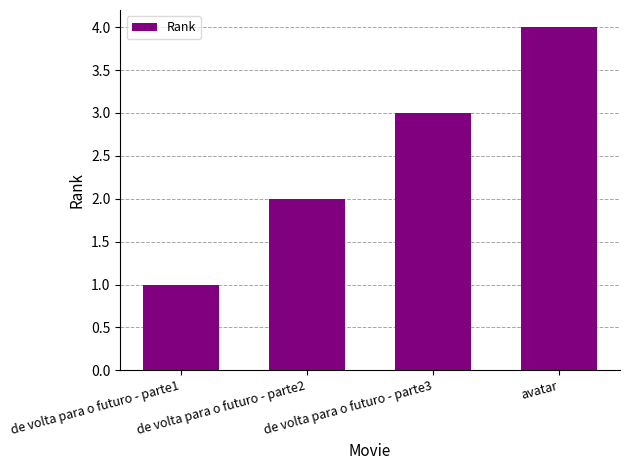

What position from the right is avatar?

1